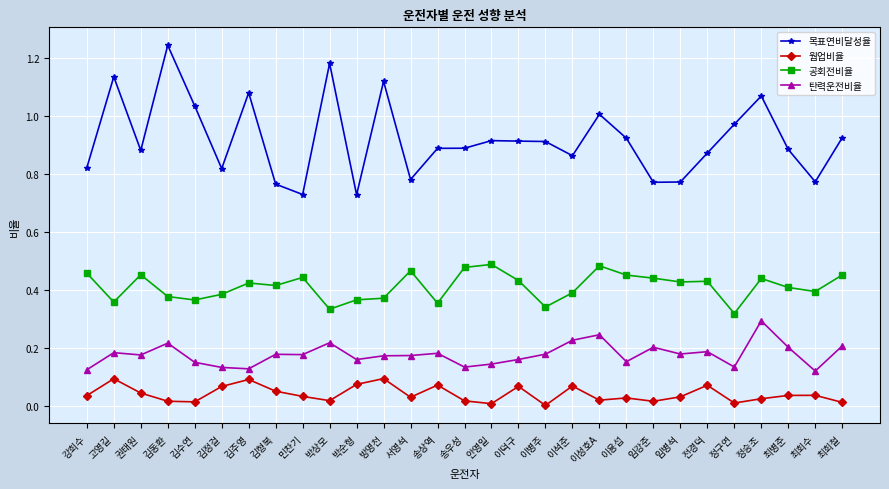

True or false: 웜업비율 has more than 2 points higher than both neighbors.

True